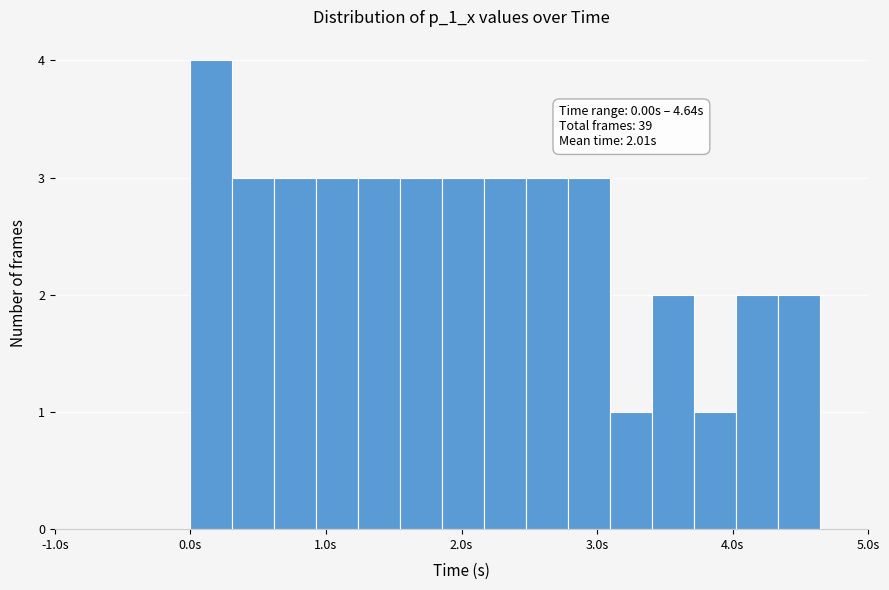

Around what value on the x-axis is the tallest bar? Give the approximate position of its centre, as read against the axis.

0.2